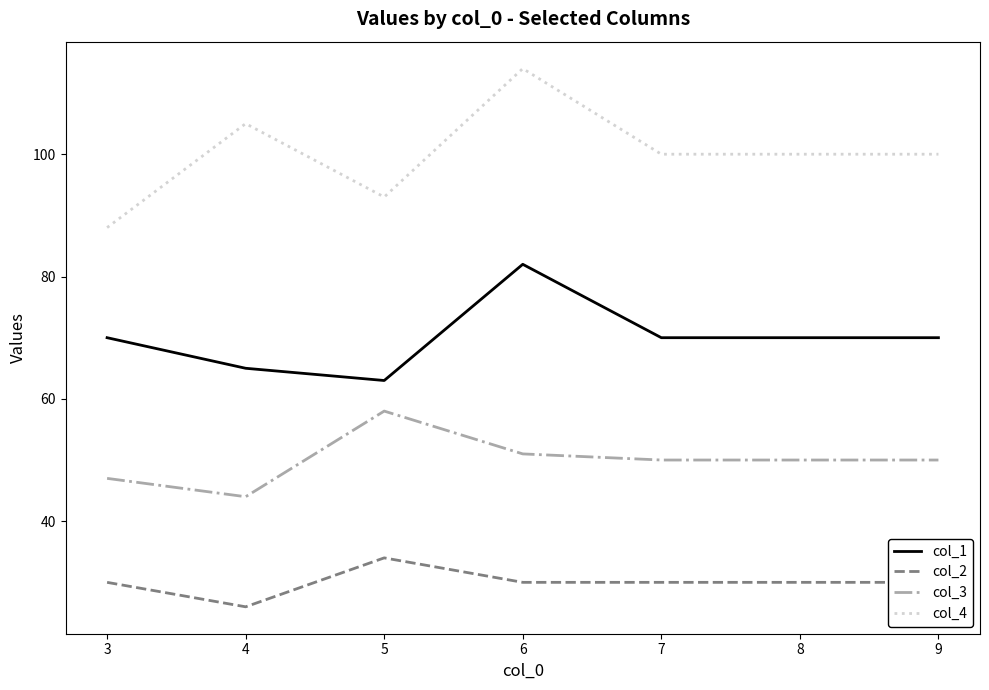

How many col_2 values are between 30 and 31?

5